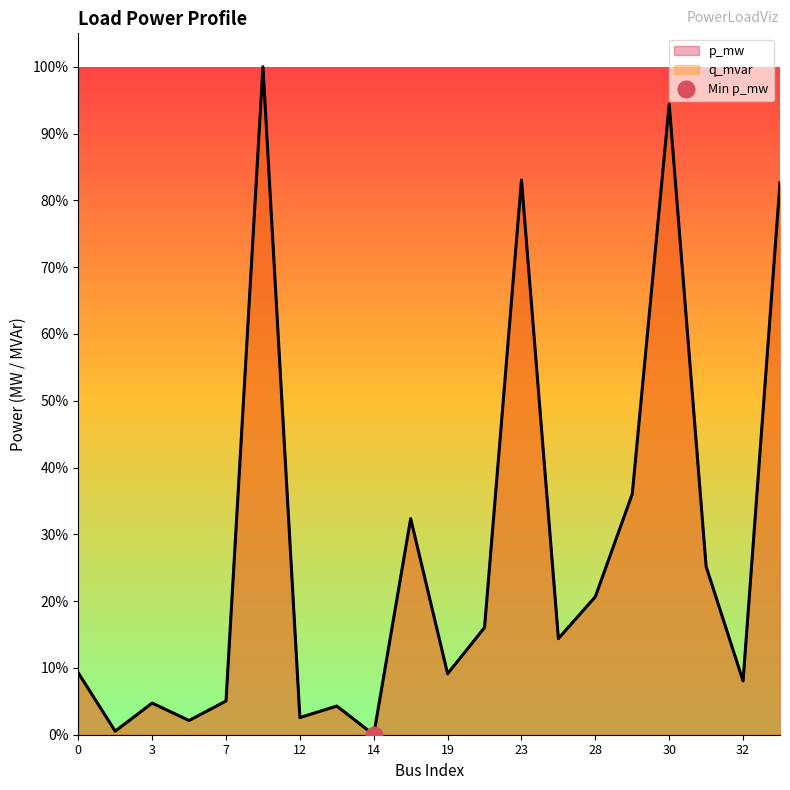

True or false: q_mvar and p_mw cross at least once.

False